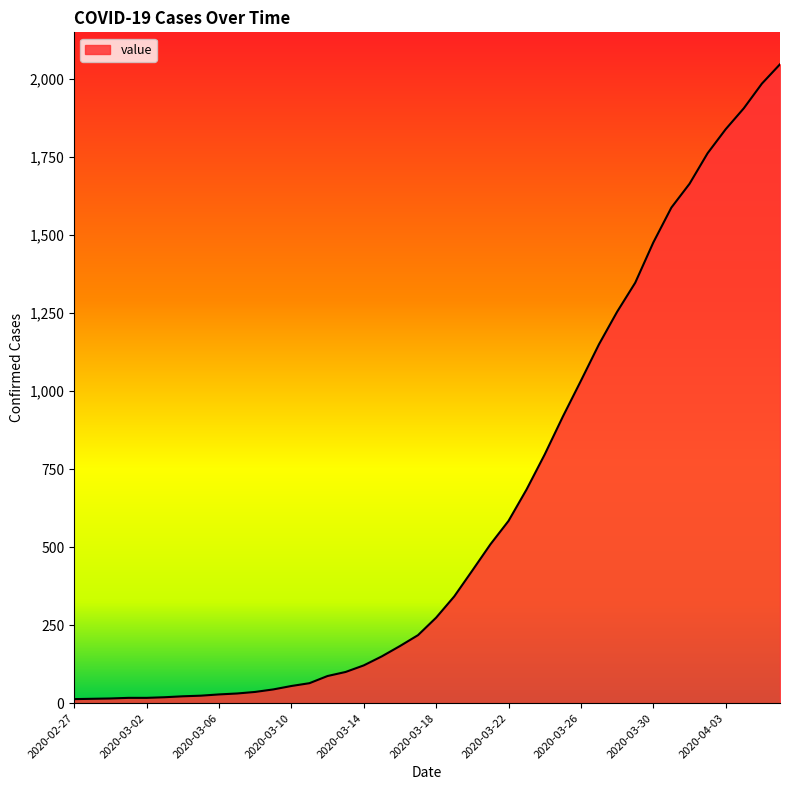

What is the difference between the maximum and minimum values?

2034